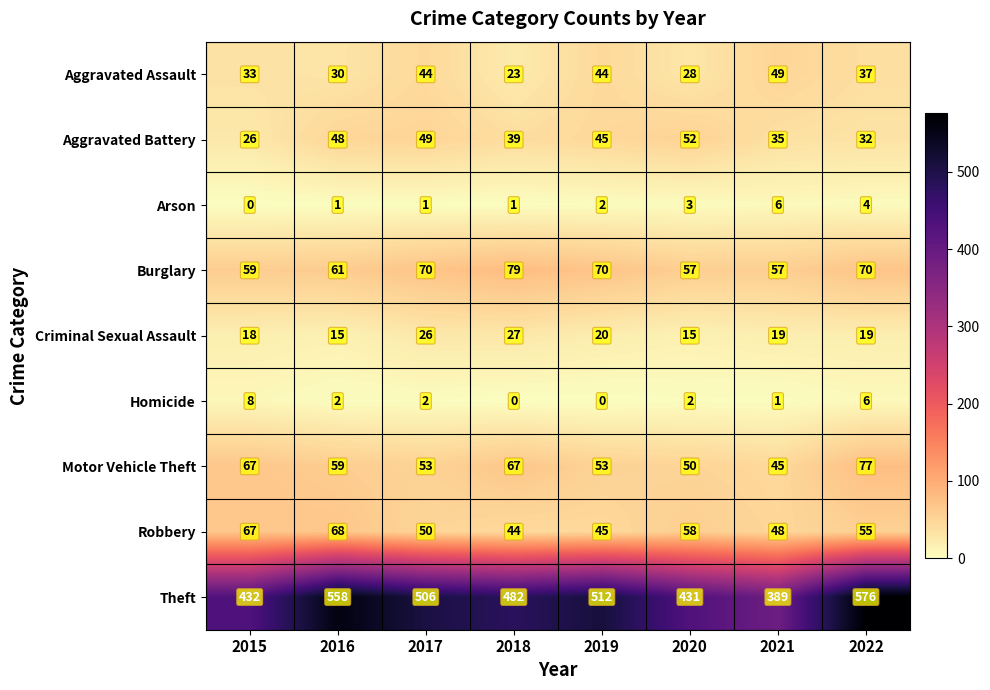

True or false: Homicide has a value of 0 at 2018.

True